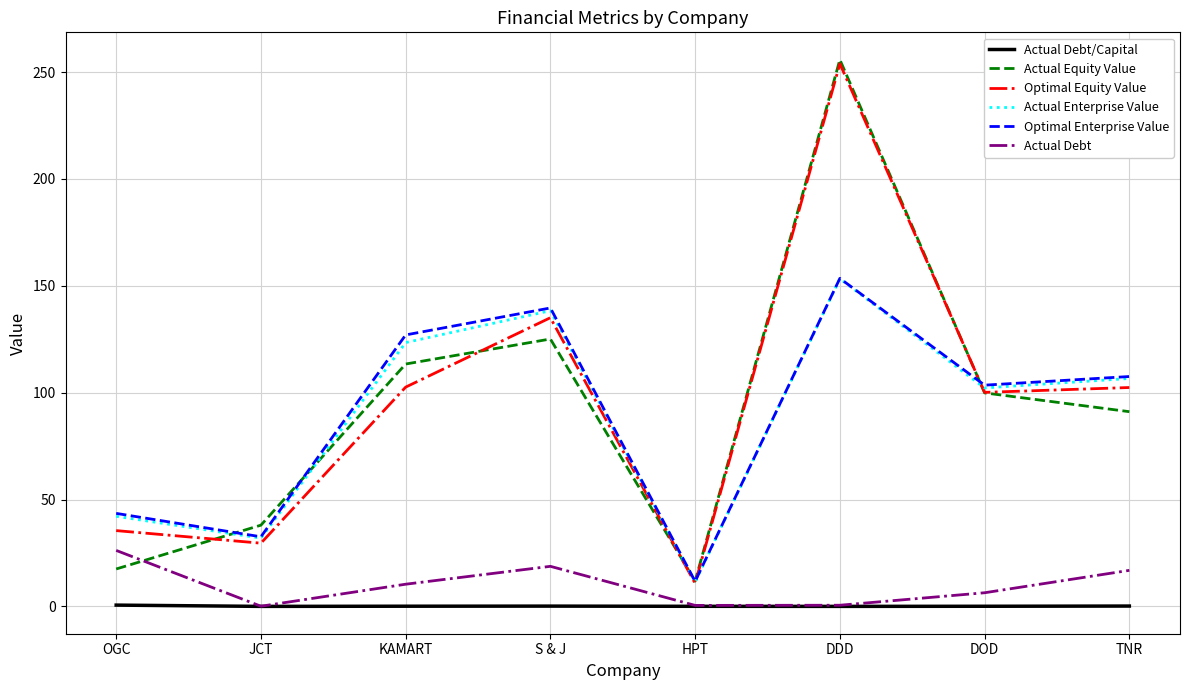

What is the difference between the highest and lowest values at HPT?

11.8